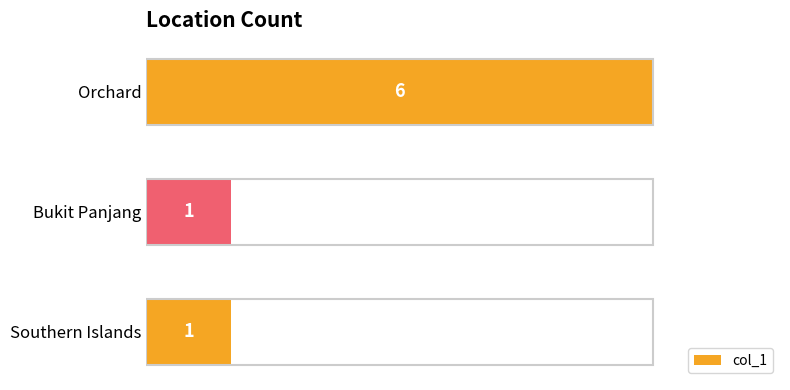

What is the label of the 1st bar from the top?

Orchard